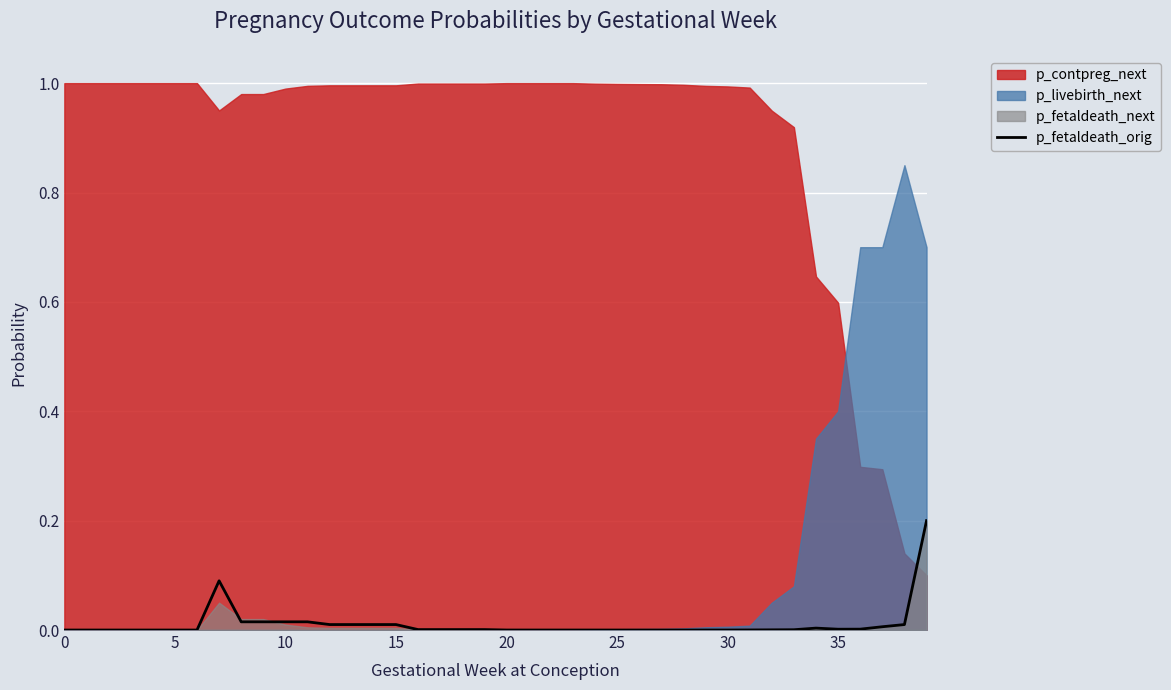

Reading right to left, list all the values displayed in this chart.

0.2	0.0	0.0	0.0	0.0	0.0	0.0	0.0	0.0	0.0	0.0	0.0	0.0	0.0	0.0	0.0	0.0	0.0	0.0	0.0	0.0	0.0	0.0	0.0	0.0	0.0	0.0	0.0	0.0	0.0	0.0	0.0	0.1	0.0	0.0	0.0	0.0	0.0	0.0	0.0